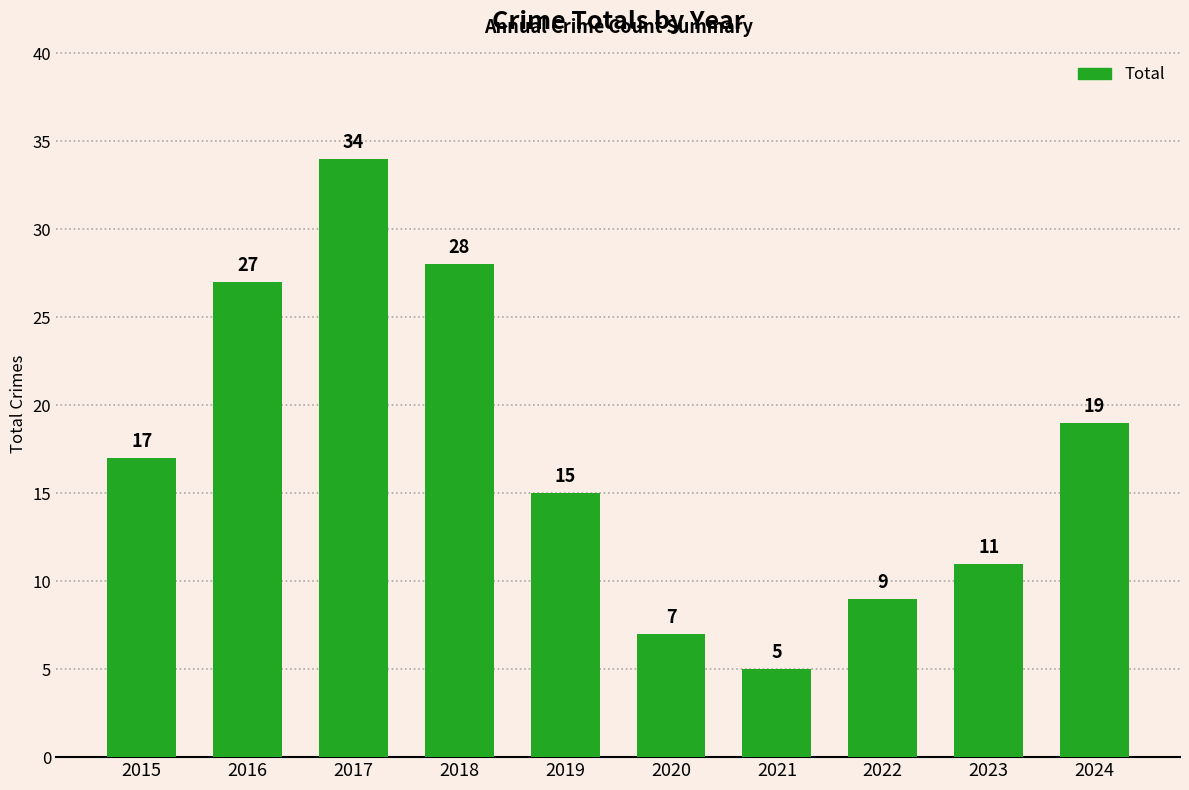

Where is the data nearest to the value 19?

2024